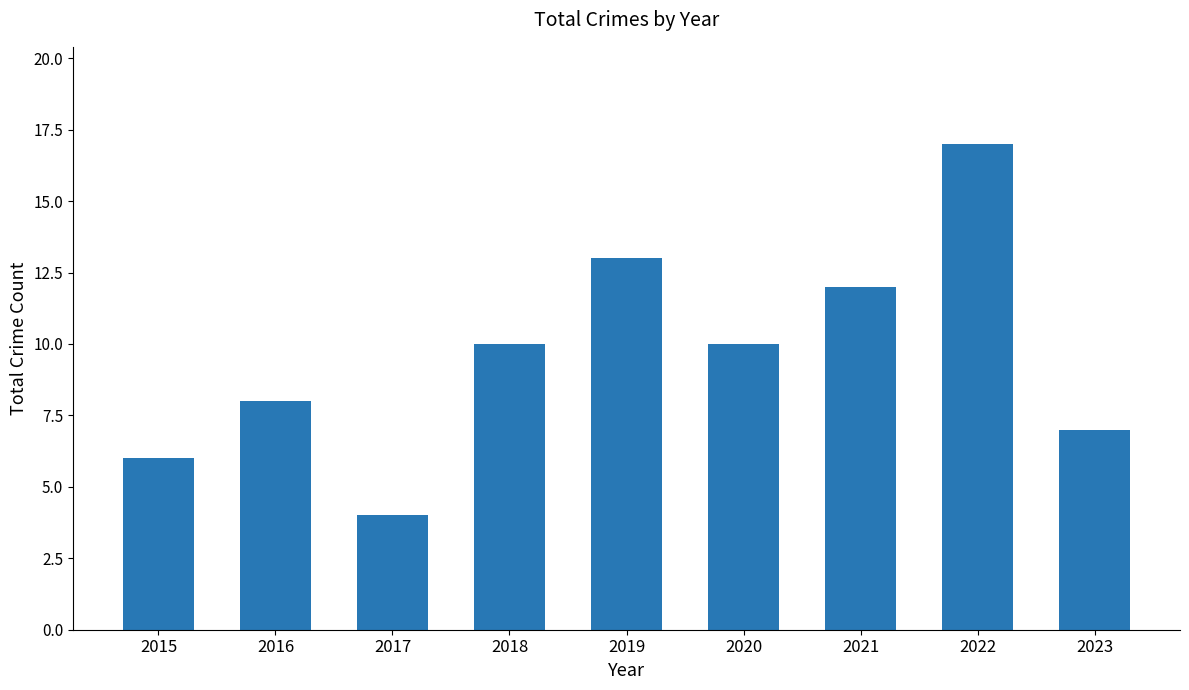

The value at 2018 is 18. True or false?

False